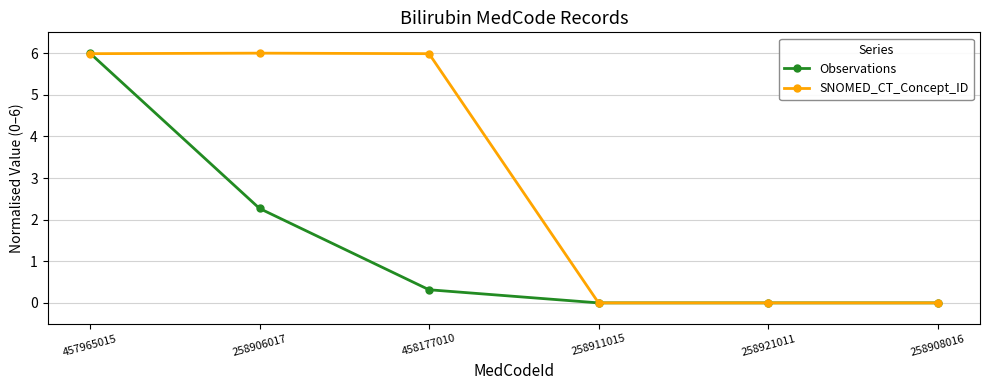

Does the chart display data point markers on the line(s)?

Yes